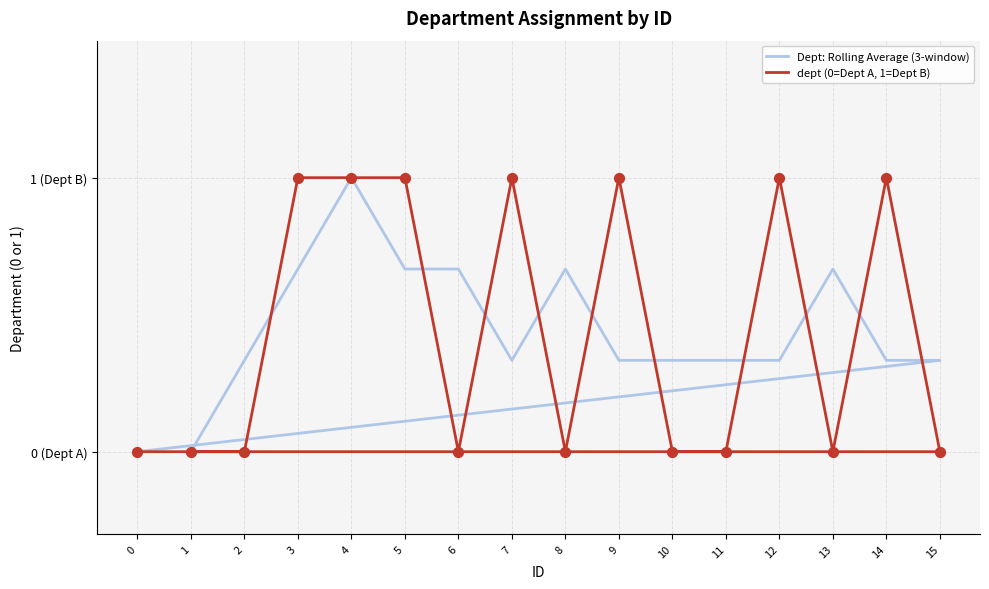

Which series has the widest spread of Y values?

Dept: Rolling Average (3-window)